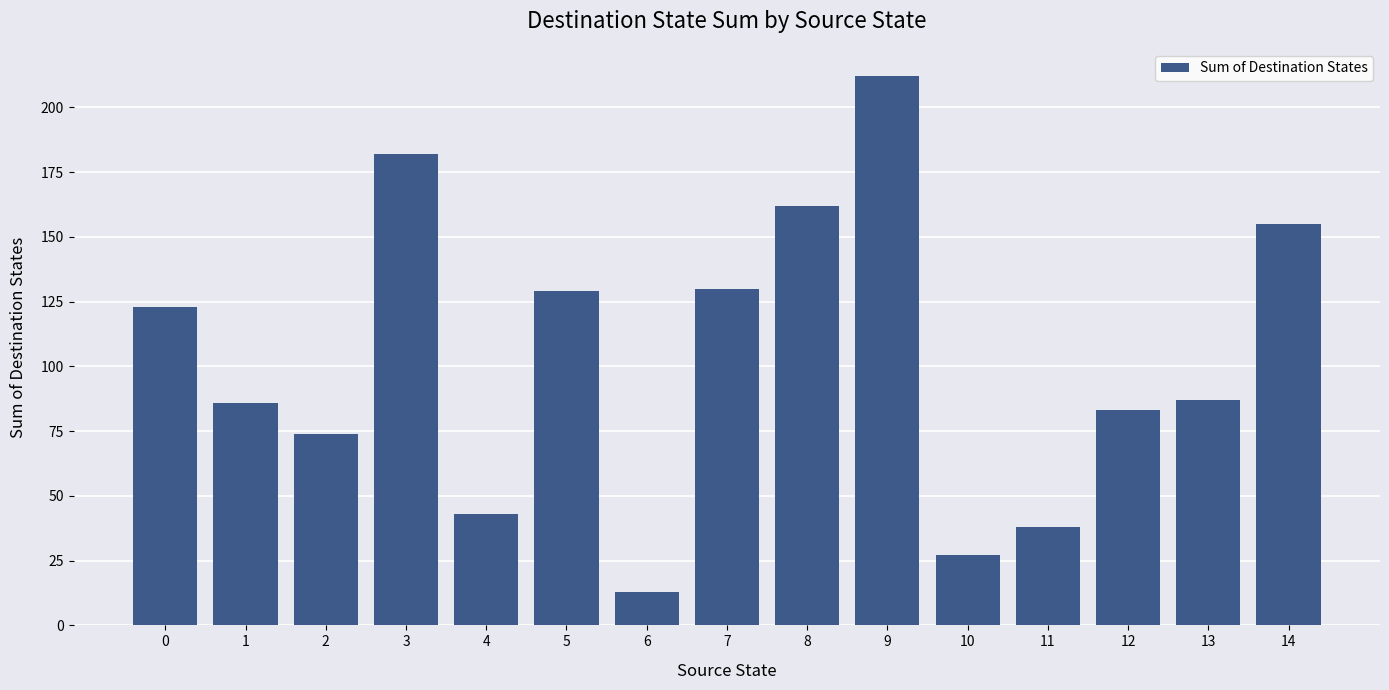

What is the value of the 14th bar from the left?

87